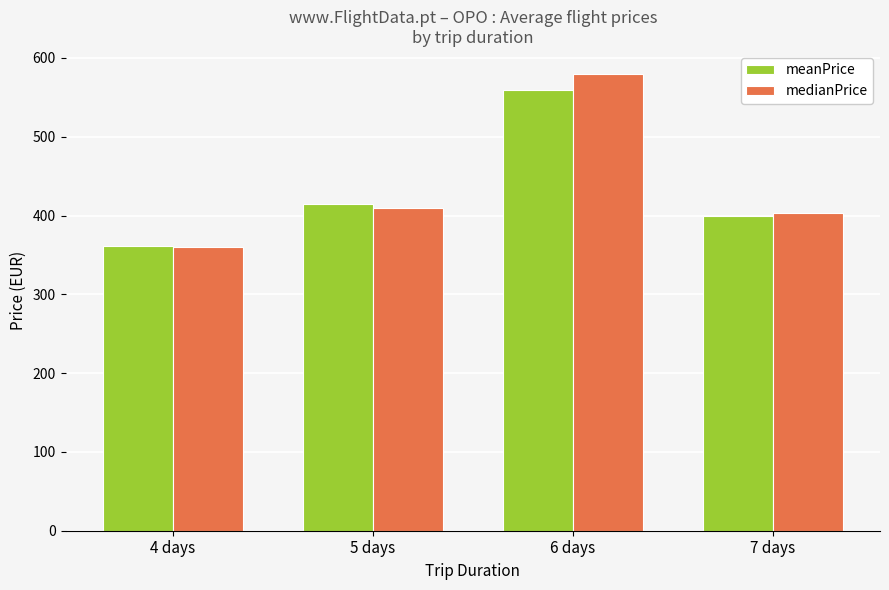

What is the spread (max minus min) of values at 6 days?

20.0